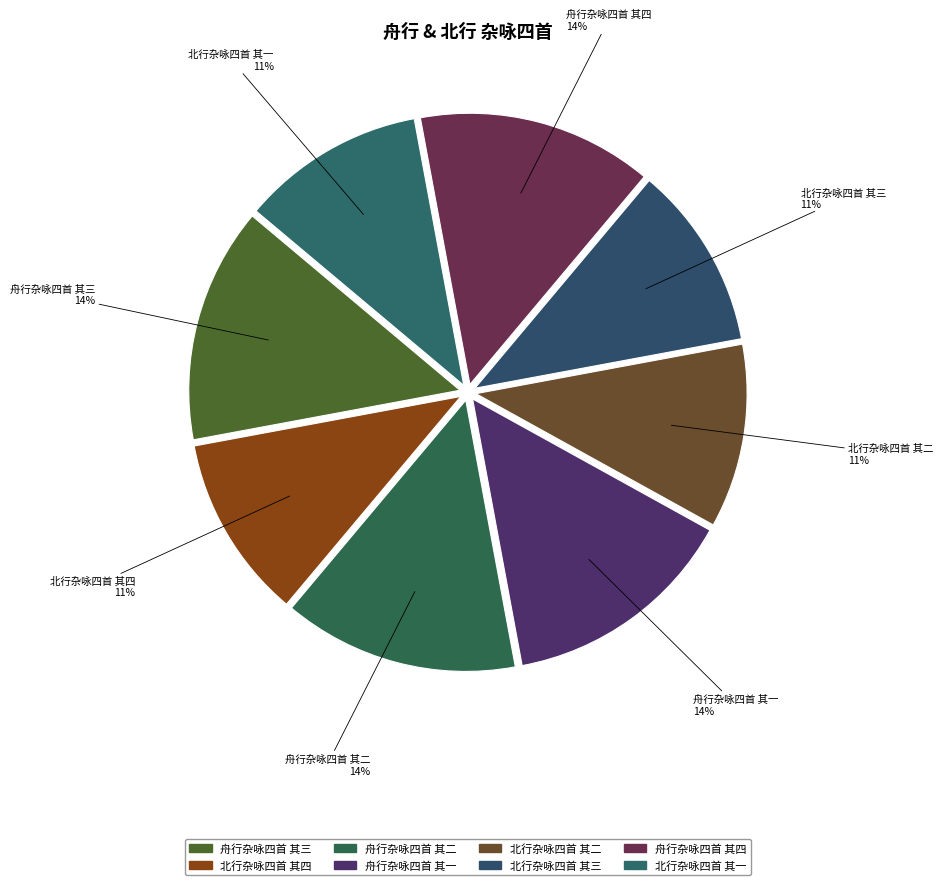

How many segments does this pie chart have?

8